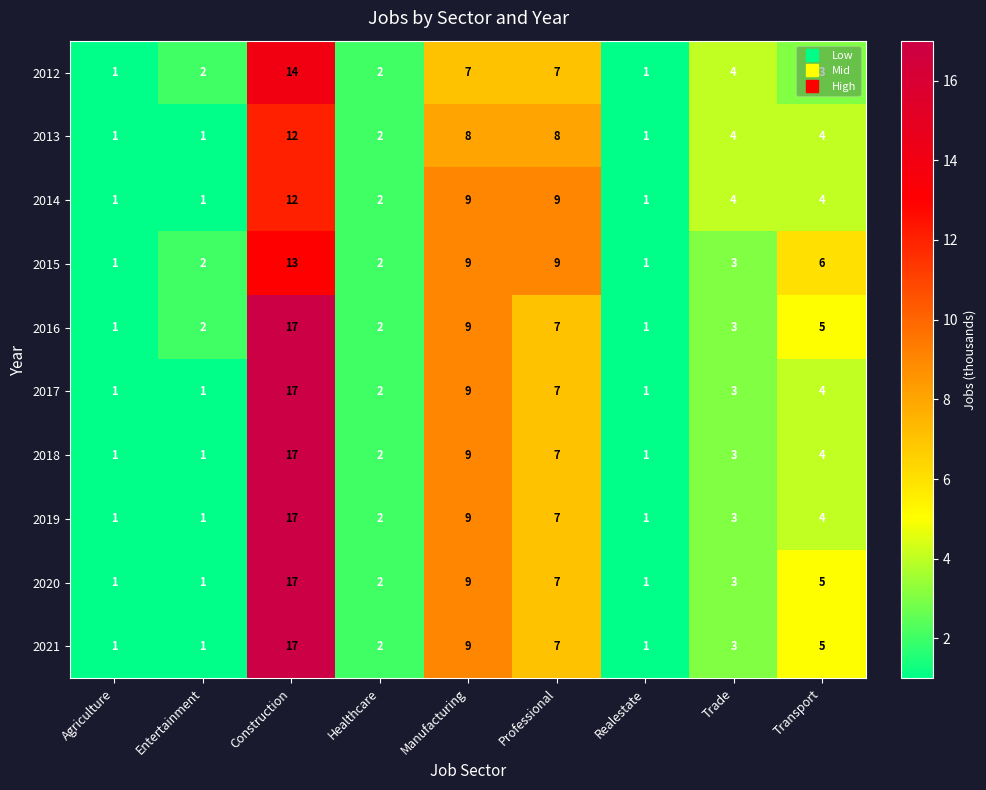

Between Professional and Trade, which series saw the biggest shift?

2015